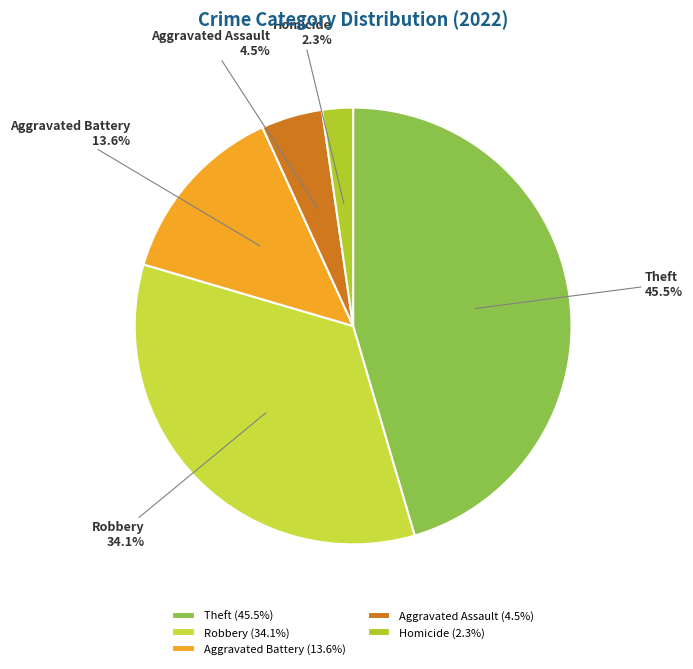

To the nearest percent, what is the average slice percentage?

20%